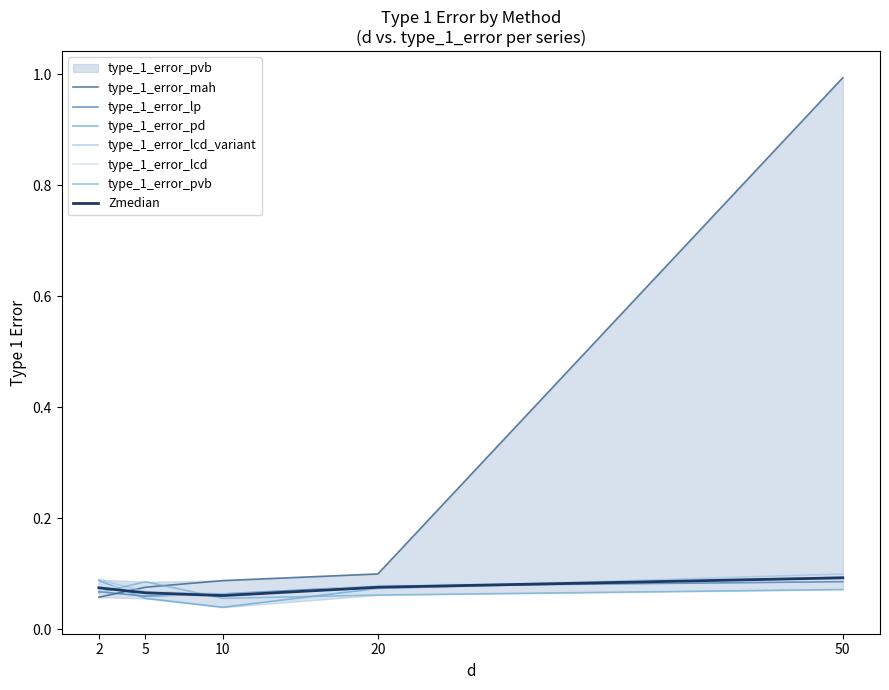

Between 2 and 5, which series saw the biggest shift?

type_1_error_pd